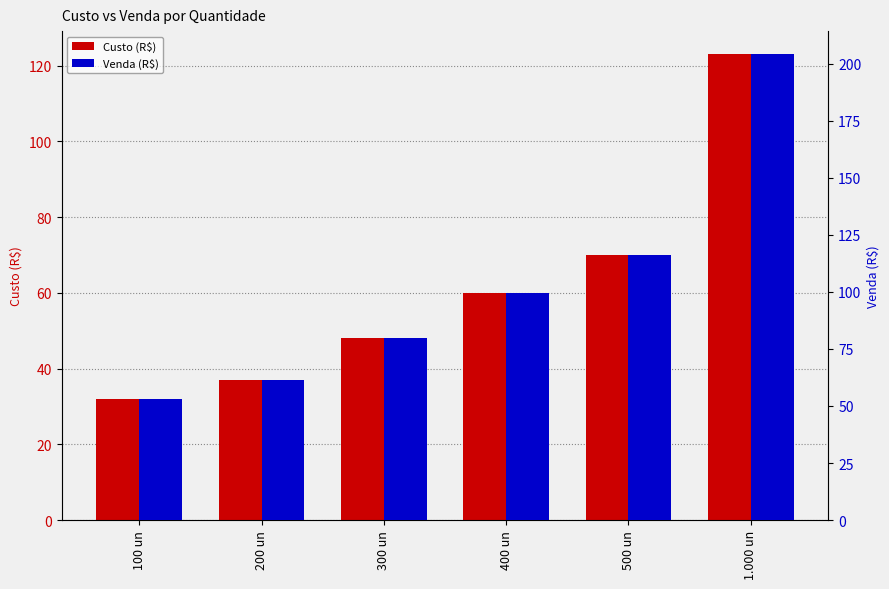

What are all the series names shown in the legend?

Custo (R$), Venda (R$)